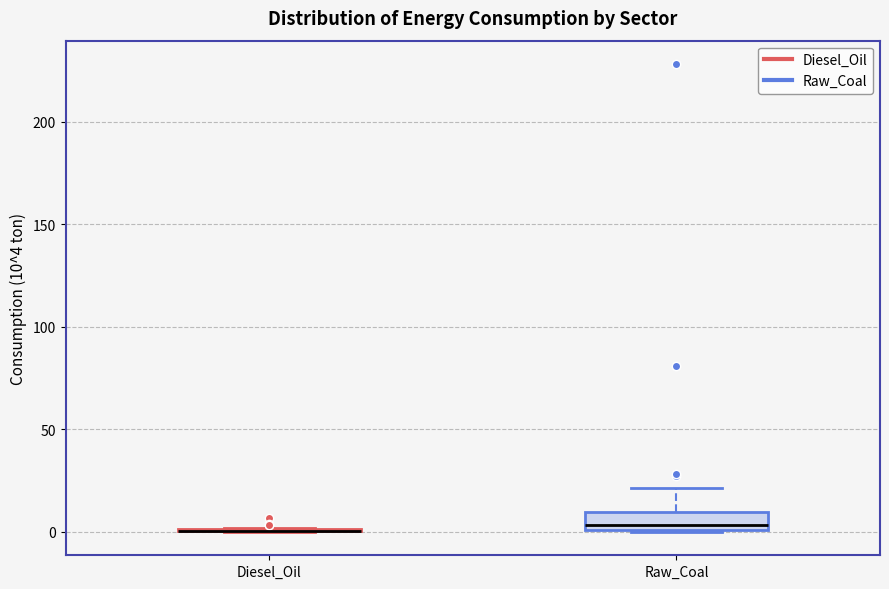

Reading left to right, read every box against the y-axis: the position of its median line, the range the box covers, and the ends of its whiskers. The values are not printed on the chart, so give them approximately, as read against the axis.

Diesel_Oil: box collapsed to a line at 0, whiskers 0 to 0
Raw_Coal: median 5, box 0 to 10, whiskers 0 to 20